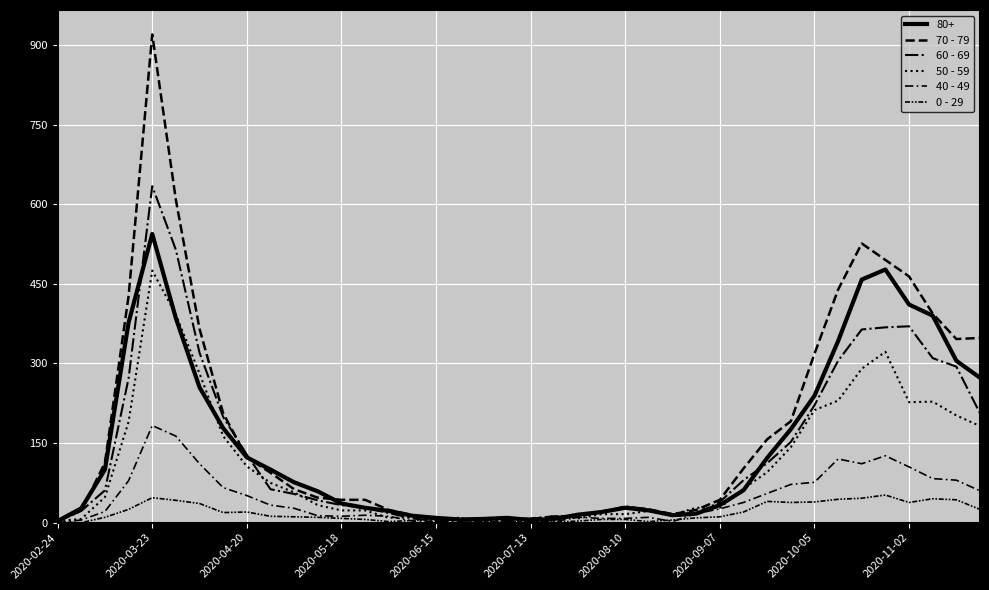

Does the chart display data point markers on the line(s)?

No